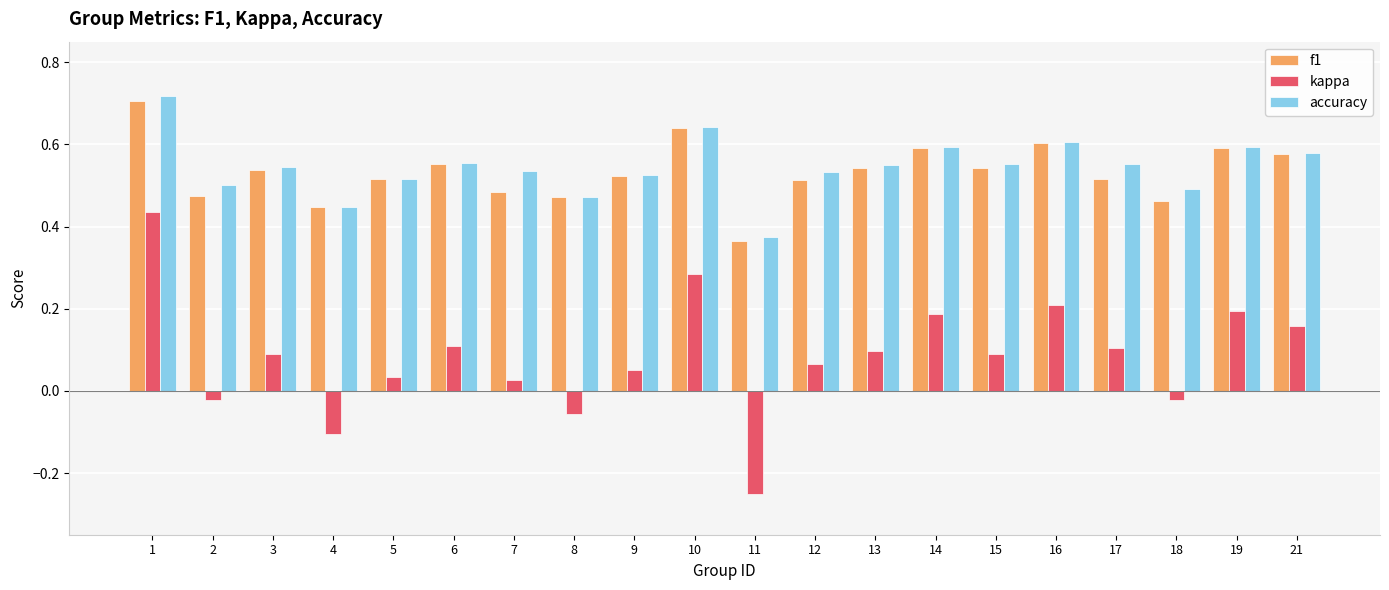

Which category has the lowest value in the accuracy series?

11